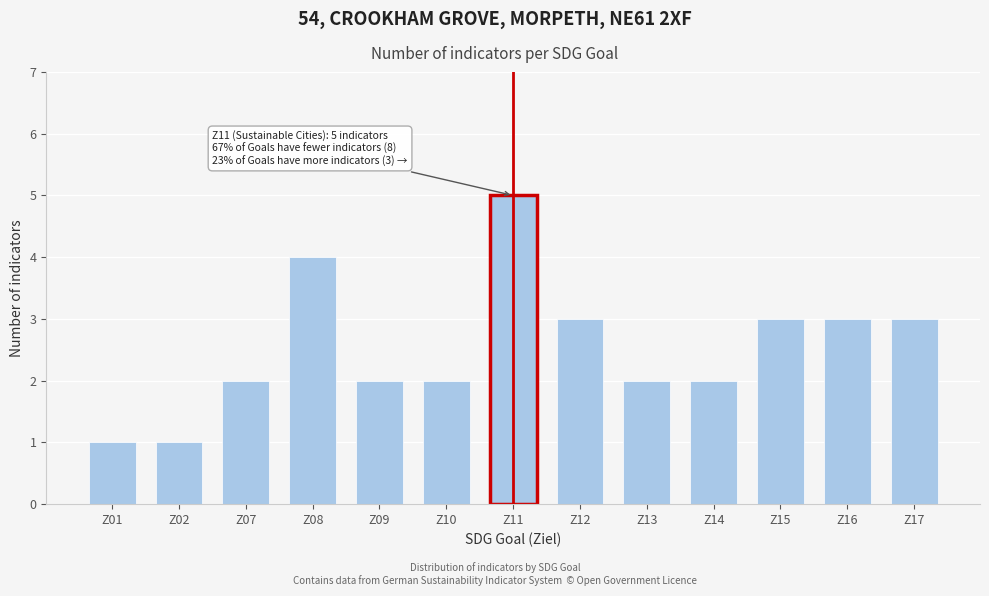

Reading right to left, what are all the values shown in this chart?

Z17=3	Z16=3	Z15=3	Z14=2	Z13=2	Z12=3	Z11=5	Z10=2	Z09=2	Z08=4	Z07=2	Z02=1	Z01=1